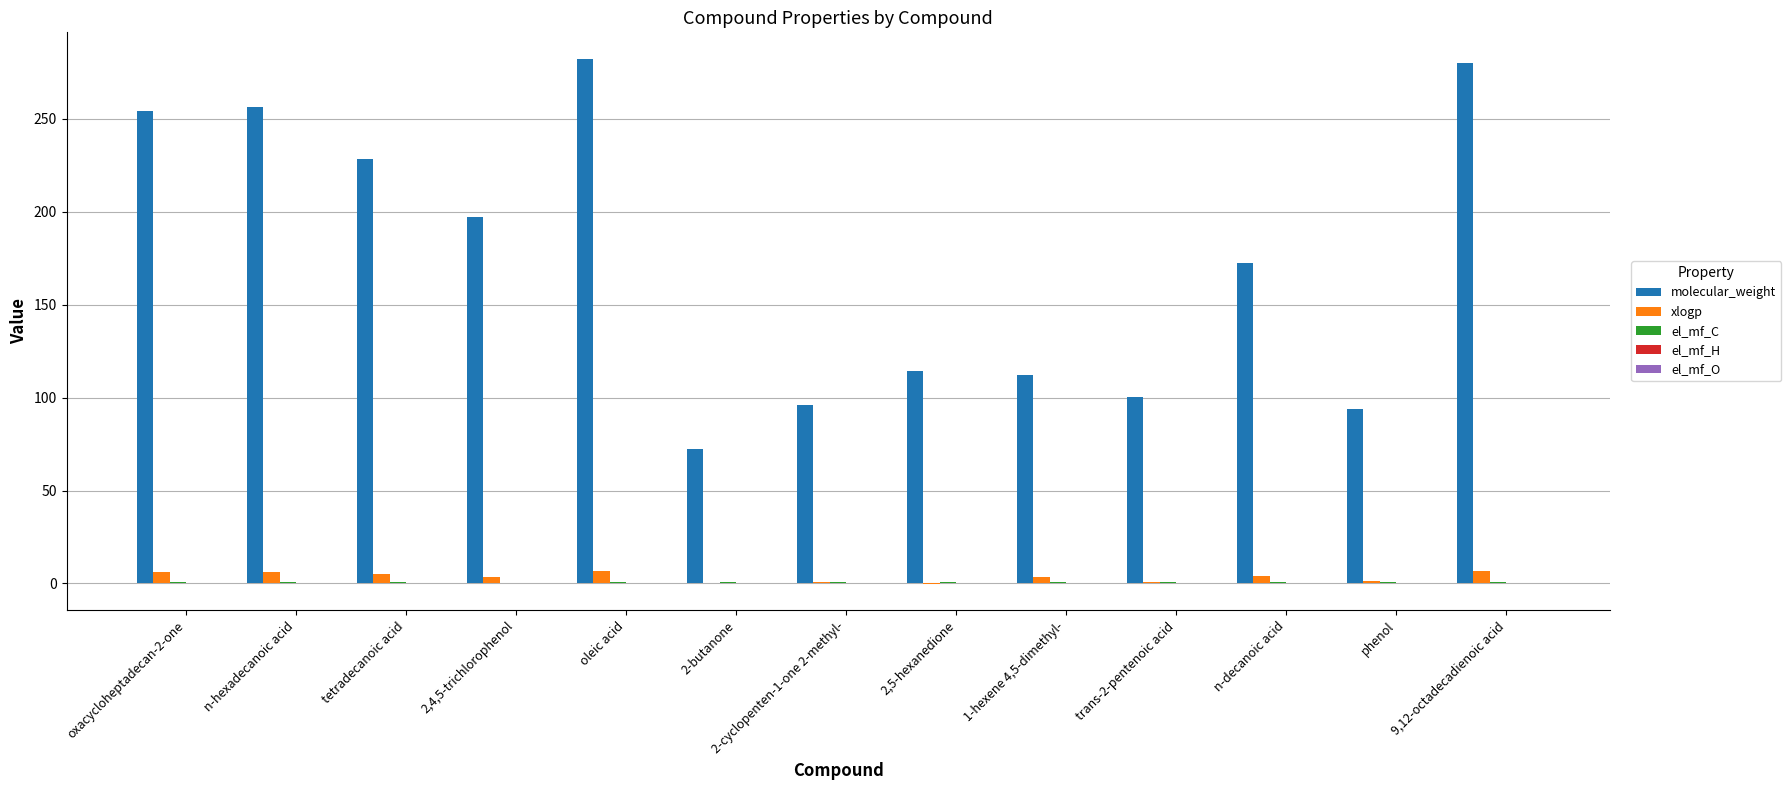

What is the sum of all xlogp values?

46.0